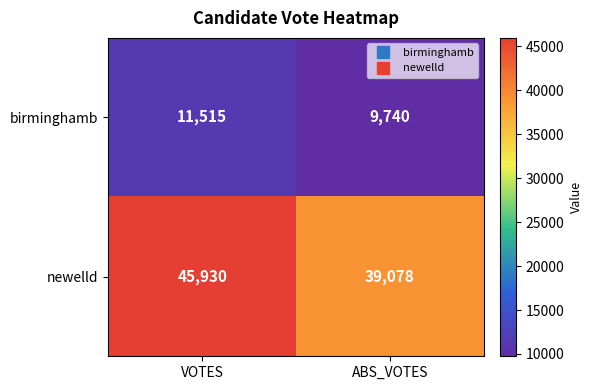

Which series has the largest range (max minus min)?

newelld